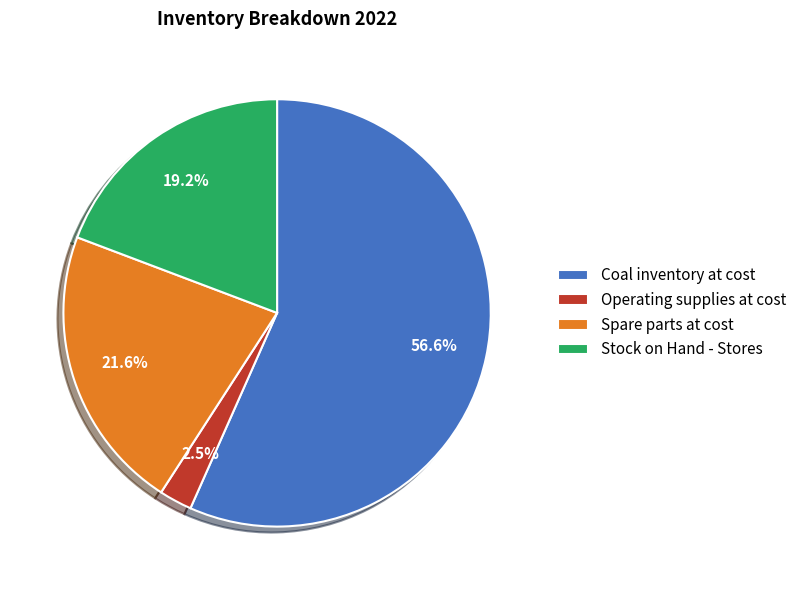

To the nearest percent, what is the difference between the Operating supplies at cost and Coal inventory at cost slice percentages?

54%